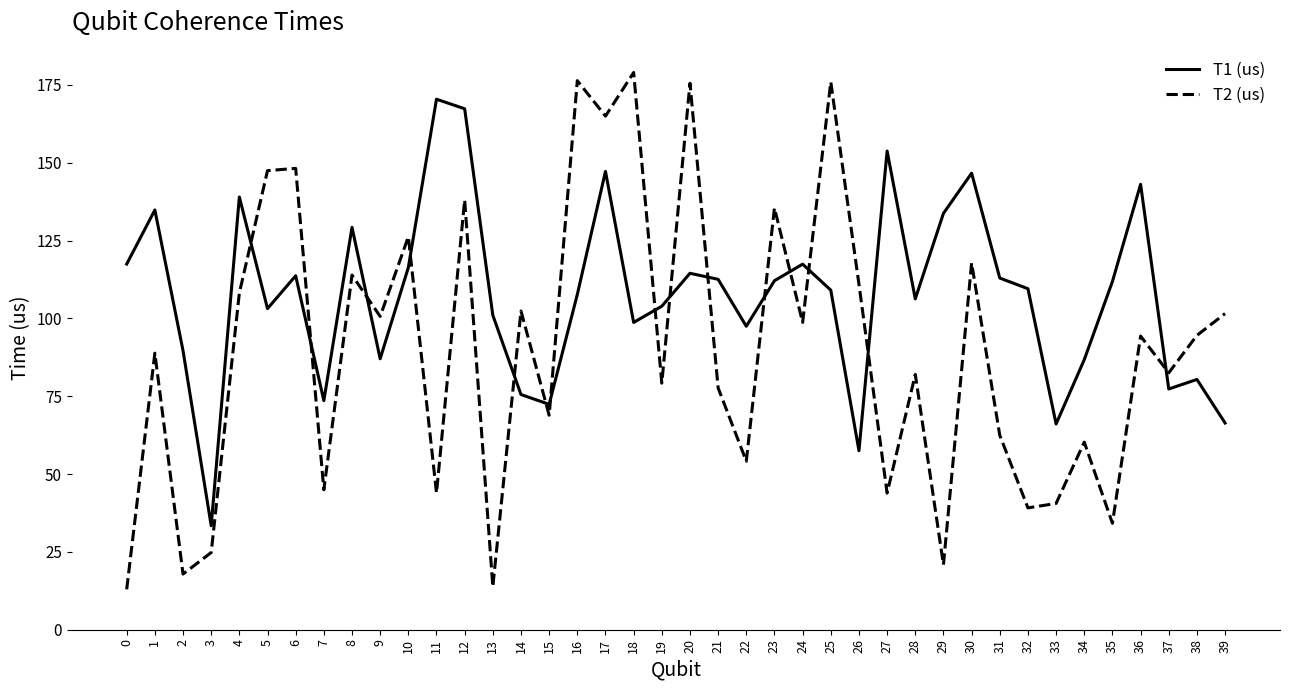

The value of T2 (us) at 30 is 117.8. True or false?

True